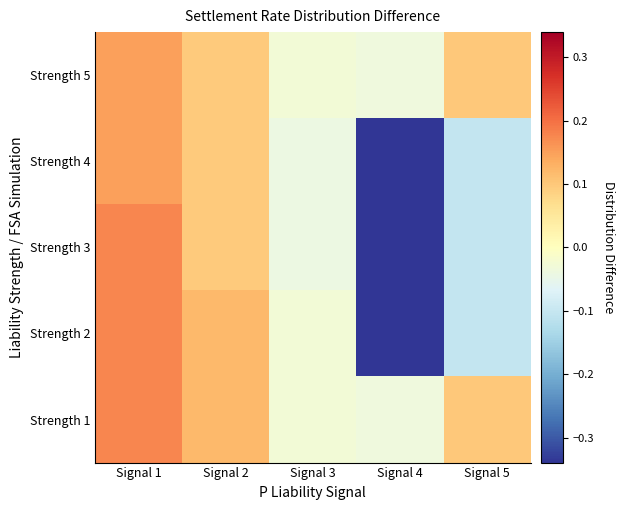

At which category is the sum across all series the highest?

Signal 1